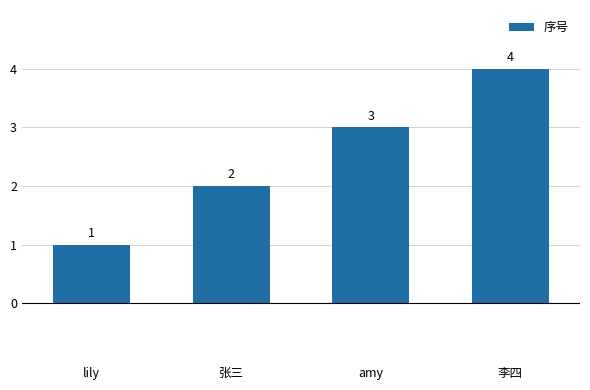

Reading left to right, what are all the values shown in this chart?

lily=1	张三=2	amy=3	李四=4